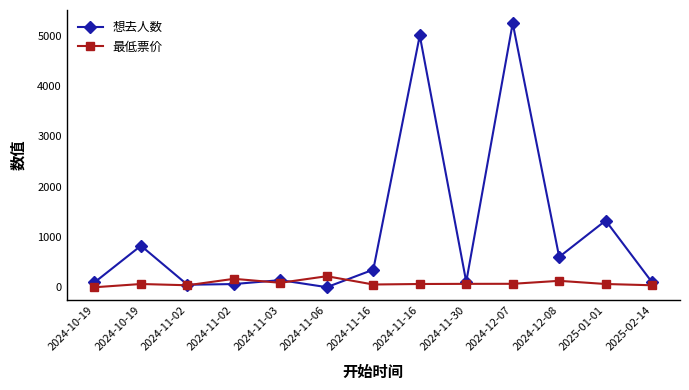

Reading left to right, what are all the values shown in this chart?

想去人数: 2024-10-19=97.0	2024-10-19=826.0	2024-11-02=50.0	2024-11-02=64.0	2024-11-03=142.0	2024-11-06=2.0	2024-11-16=350.0	2024-11-16=5006.0	2024-11-30=108.0	2024-12-07=5250.0	2024-12-08=603.0	2025-01-01=1326.0	2025-02-14=98.0
最低票价: 2024-10-19=0.0	2024-10-19=65.0	2024-11-02=39.9	2024-11-02=168.0	2024-11-03=89.0	2024-11-06=220.0	2024-11-16=55.0	2024-11-16=65.0	2024-11-30=68.0	2024-12-07=69.0	2024-12-08=128.0	2025-01-01=65.0	2025-02-14=39.8